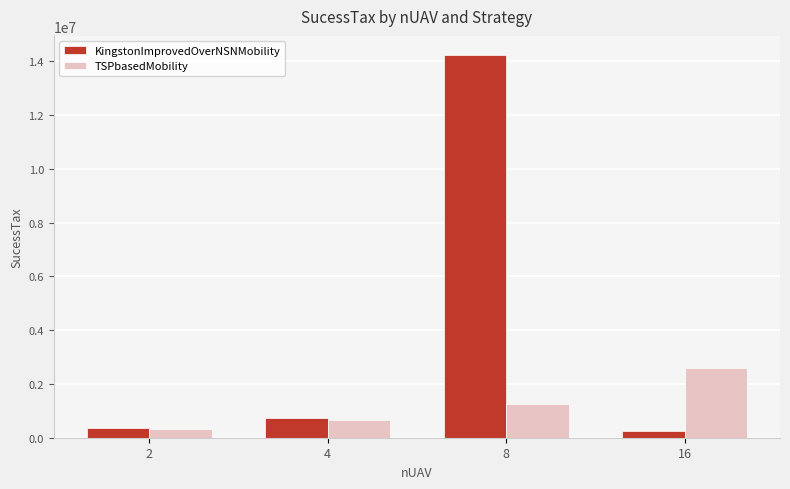

Count the TSPbasedMobility values in the range 653969 to 2591202.

3